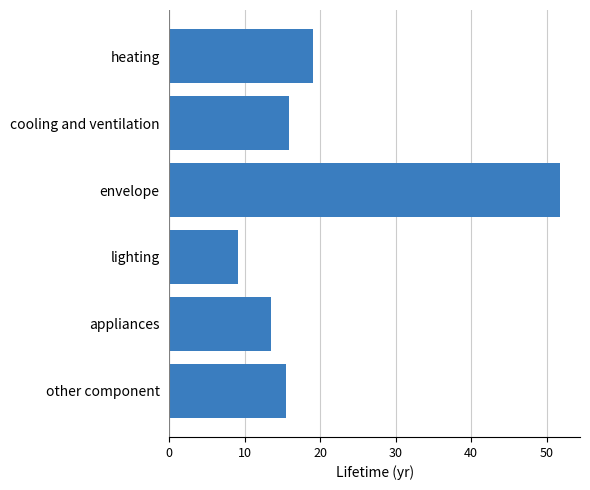

What is the difference between the maximum and minimum values?

42.7